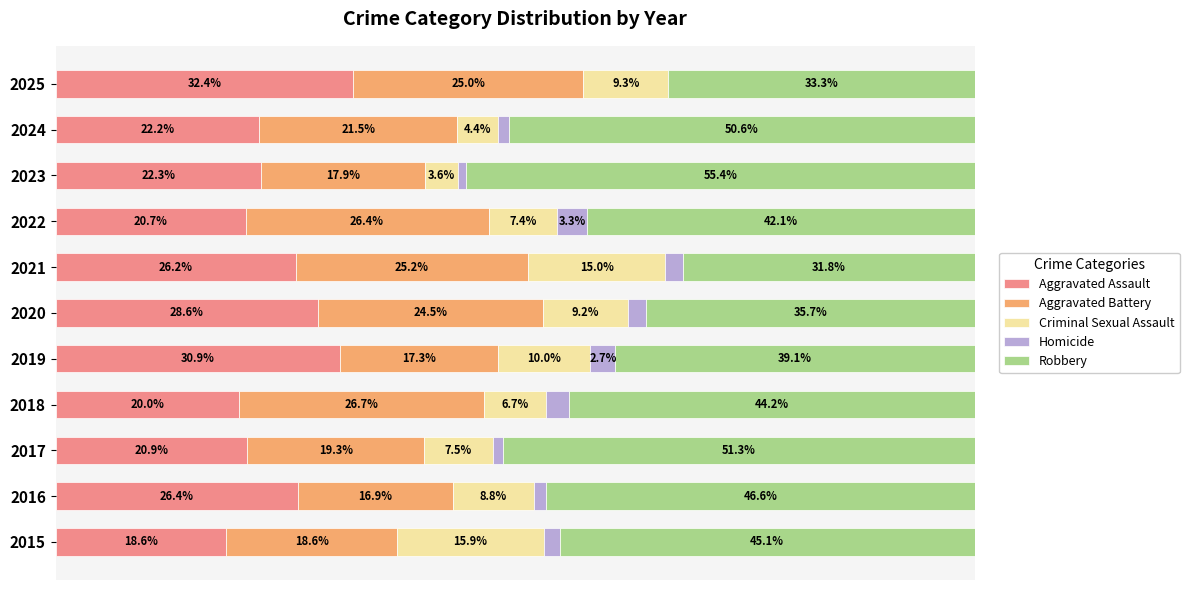

Reading left to right, list all the values displayed in this chart.

Aggravated Assault: 18.6	26.4	20.9	20.0	30.9	28.6	26.2	20.7	22.3	22.2	32.4
Aggravated Battery: 18.6	16.9	19.3	26.7	17.3	24.5	25.2	26.4	17.9	21.5	25.0
Criminal Sexual Assault: 15.9	8.8	7.5	6.7	10.0	9.2	15.0	7.4	3.6	4.4	9.3
Homicide: 1.8	1.4	1.1	2.5	2.7	2.0	1.9	3.3	0.9	1.3	0.0
Robbery: 45.1	46.6	51.3	44.2	39.1	35.7	31.8	42.1	55.4	50.6	33.3